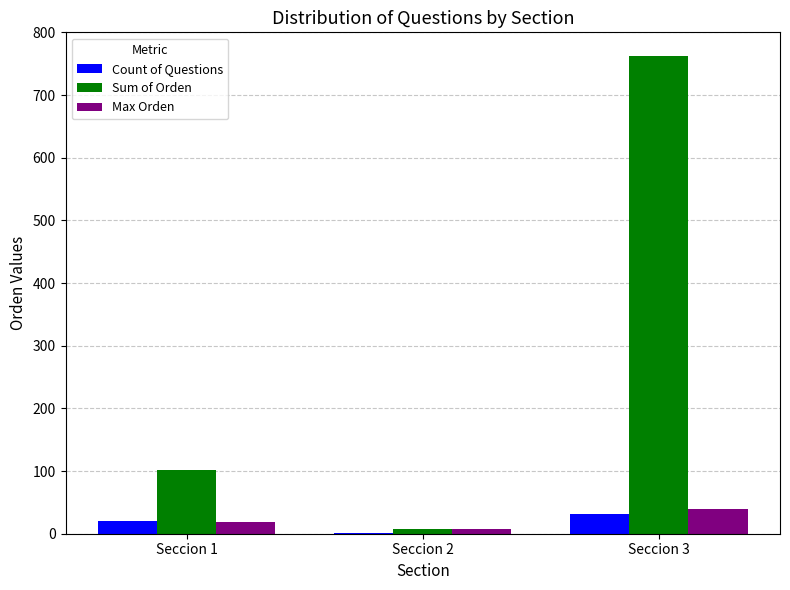

Count the number of data series in this chart.

3